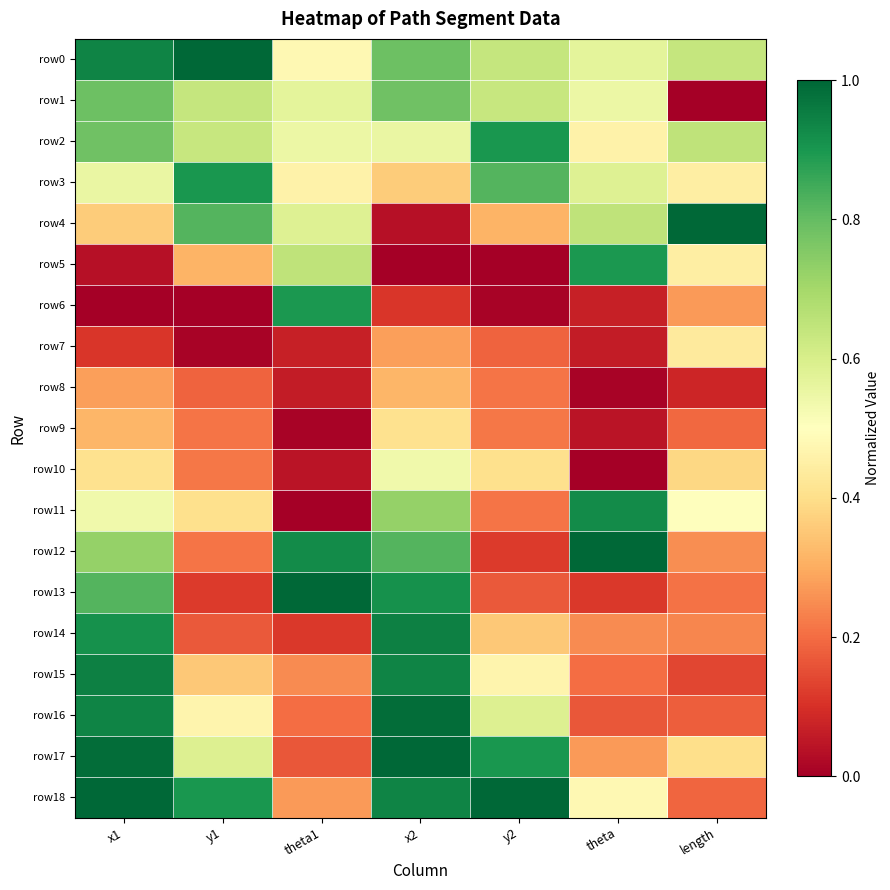

List the series in order of their peak value, highest first.

row0, row4, row12, row13, row17, row18, row16, row14, row15, row11, row2, row3, row5, row6, row1, row10, row7, row9, row8